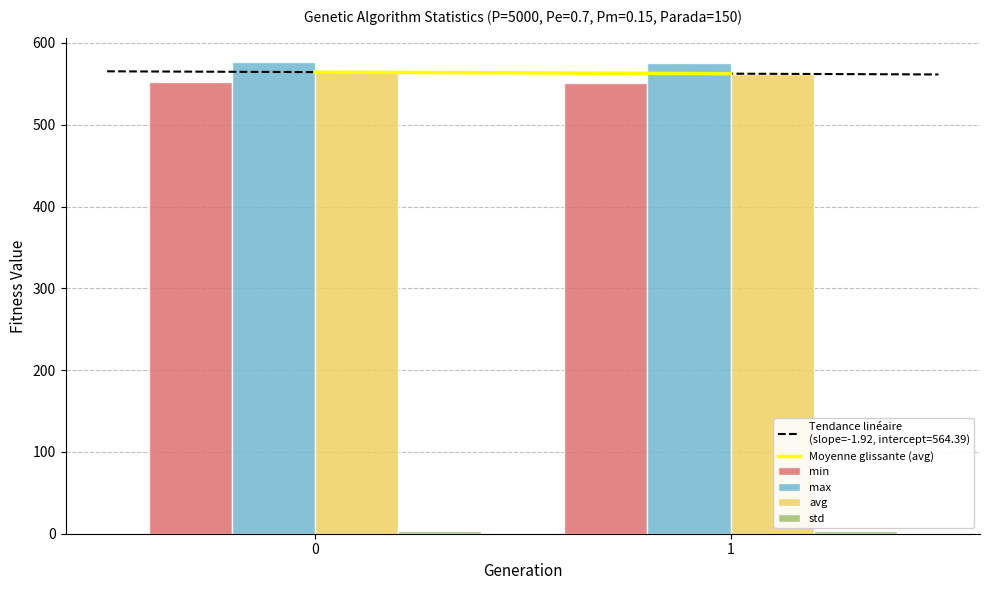

Reading right to left, extract all data points from this chart.

Moyenne glissante (avg): 1=562.5	0=564.4
min: 1=550.6	0=551.7
max: 1=575.4	0=576.7
avg: 1=562.5	0=564.4
std: 1=3.3	0=3.5